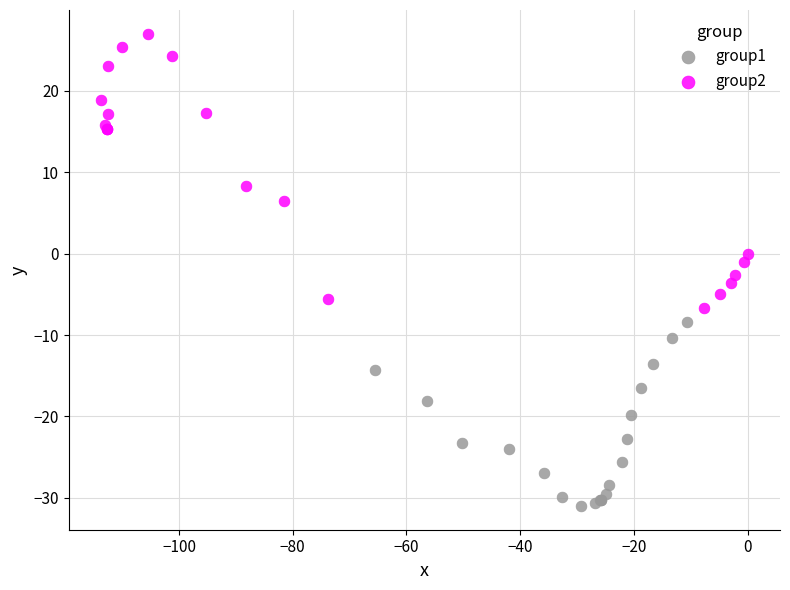

Which series reaches the maximum Y coordinate?

group2